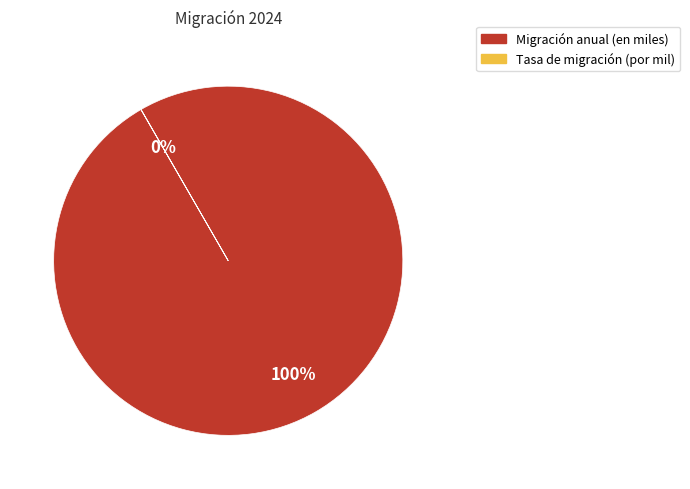

To the nearest percent, what is the average slice percentage?

50%